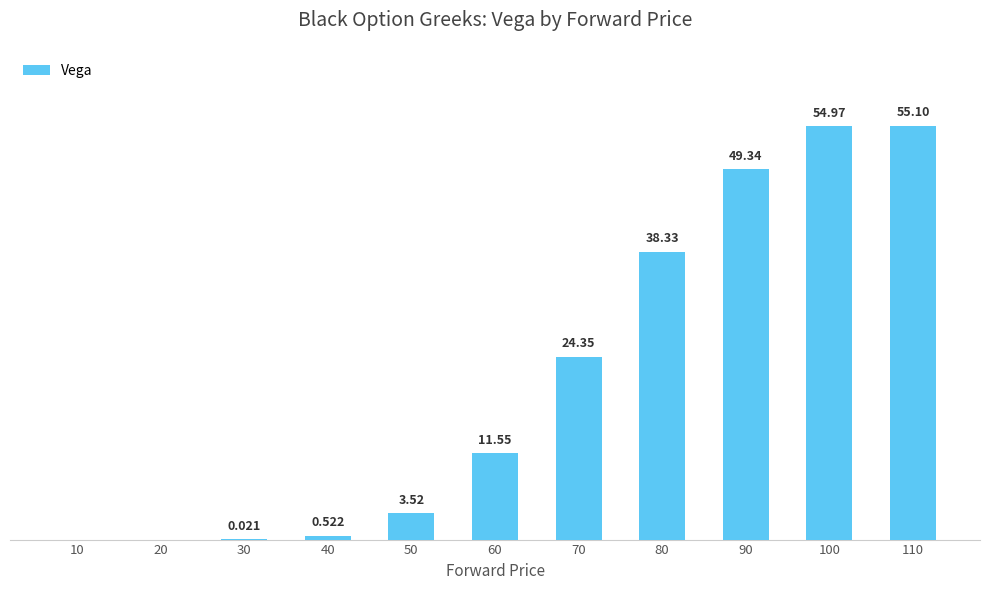

Are the bars grouped side by side (vs. stacked)?

No